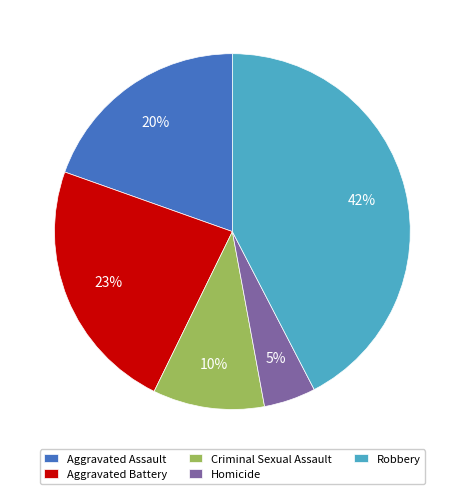

Which slice is the smallest?

Homicide